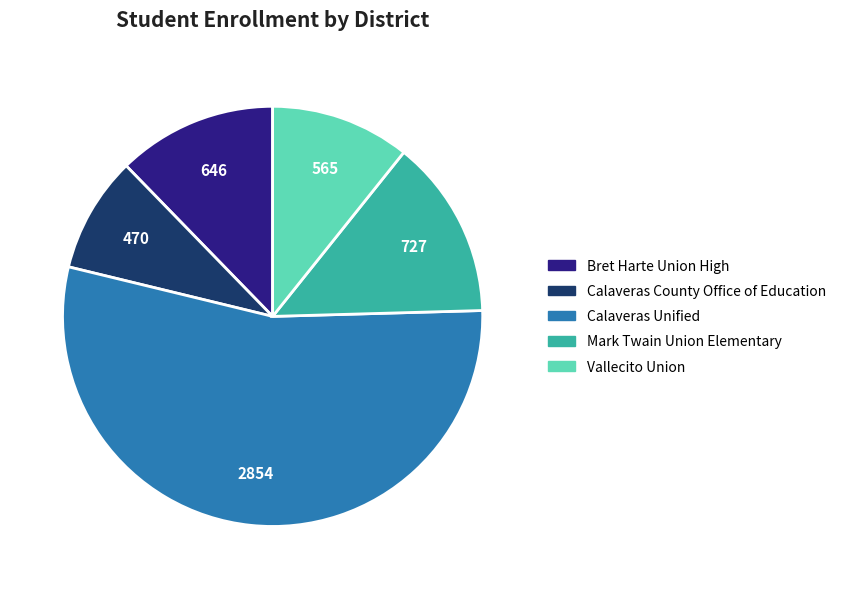

Rank the categories by value from lowest to highest.

Calaveras County Office of Education, Vallecito Union, Bret Harte Union High, Mark Twain Union Elementary, Calaveras Unified